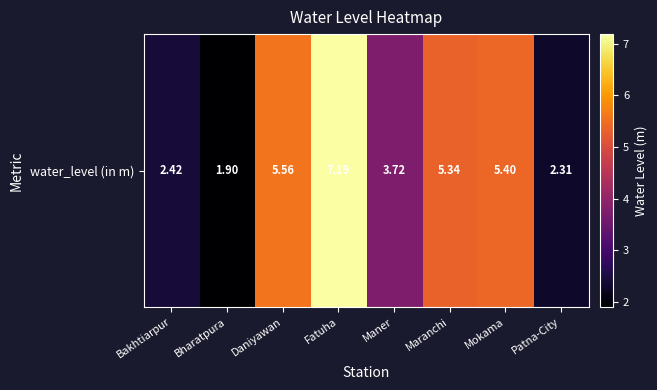

The value at Fatuha is 7.2. True or false?

True